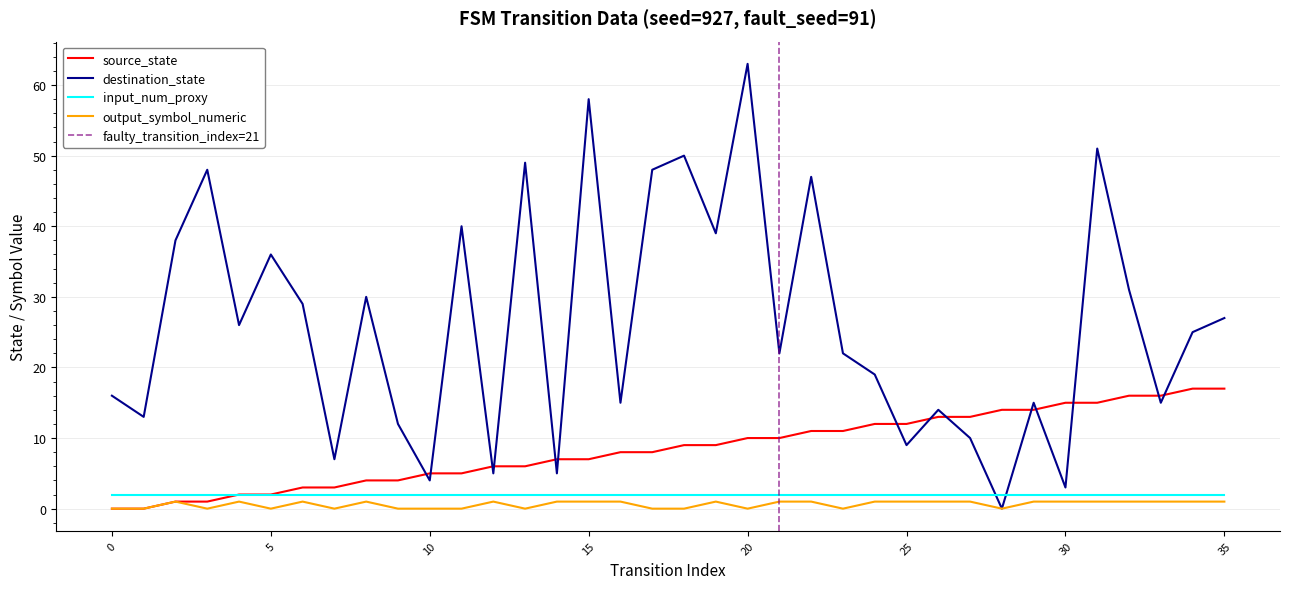

Which category has the highest value in the destination_state series?

20